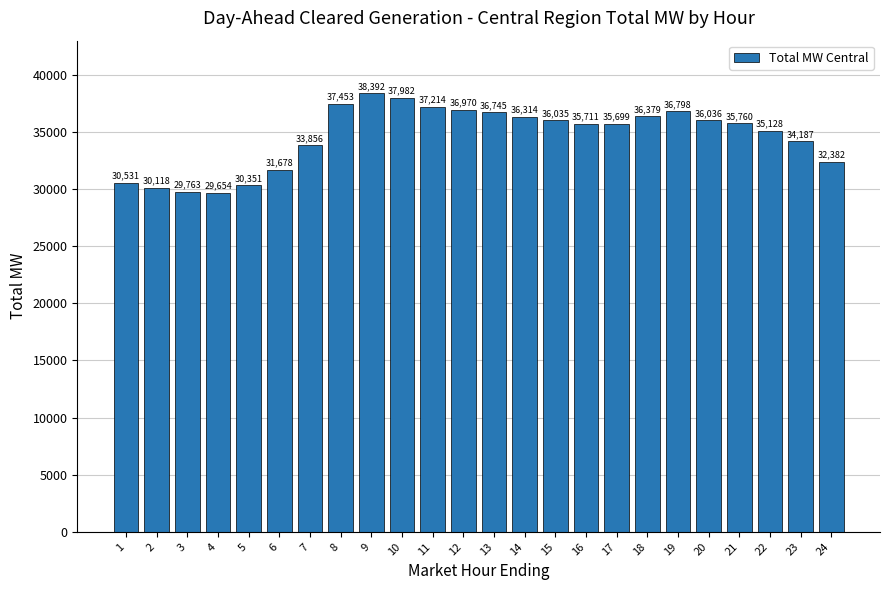

What is the change in value from 8 to 24?

-5070.6